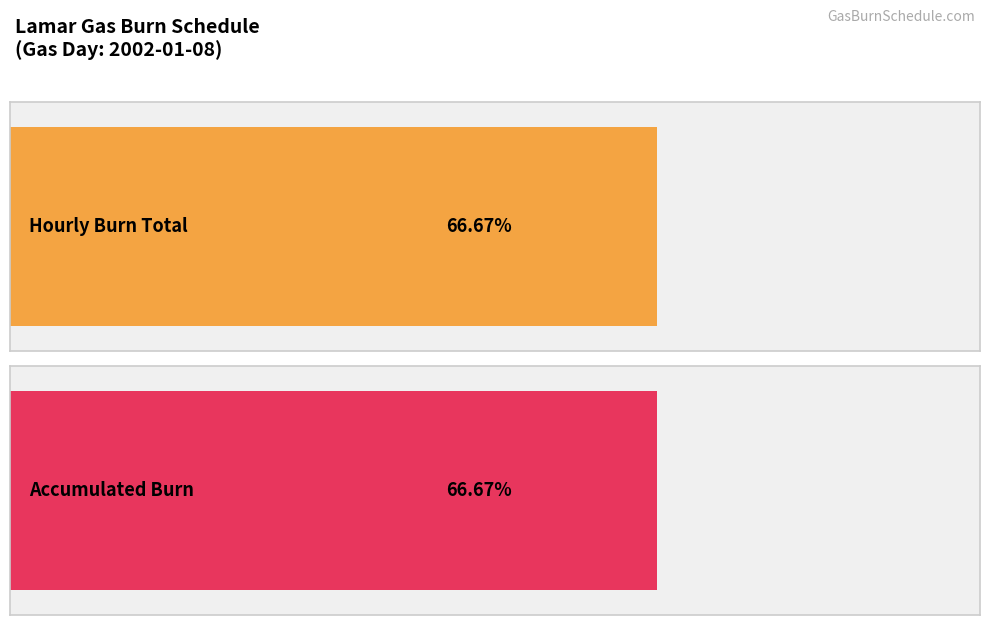

Is the value of Hourly Burn at 24 greater than the value of Accumulated at 13?

No